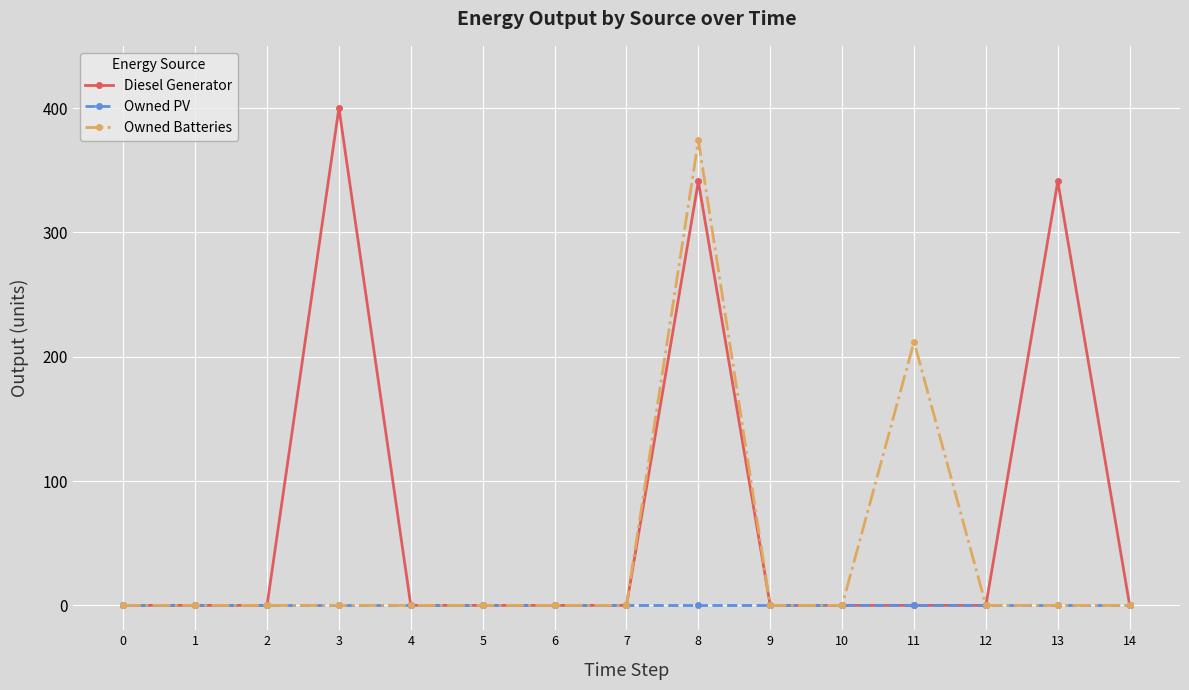

How many data points does each series have?

15